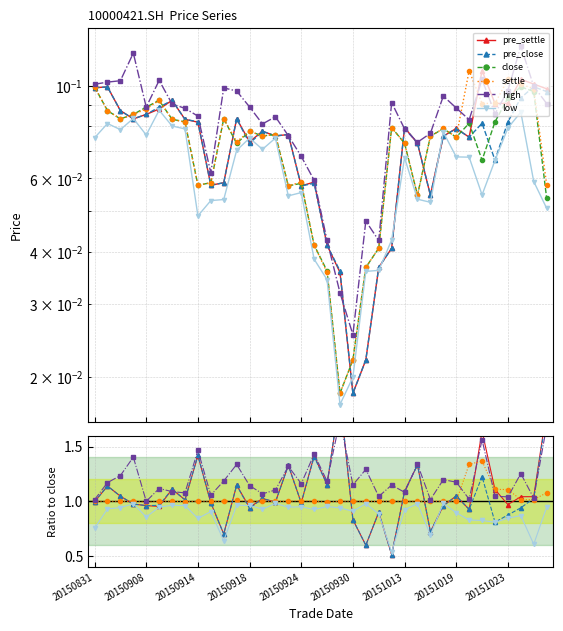

The value of settle at 20150914 is 1.5. True or false?

False